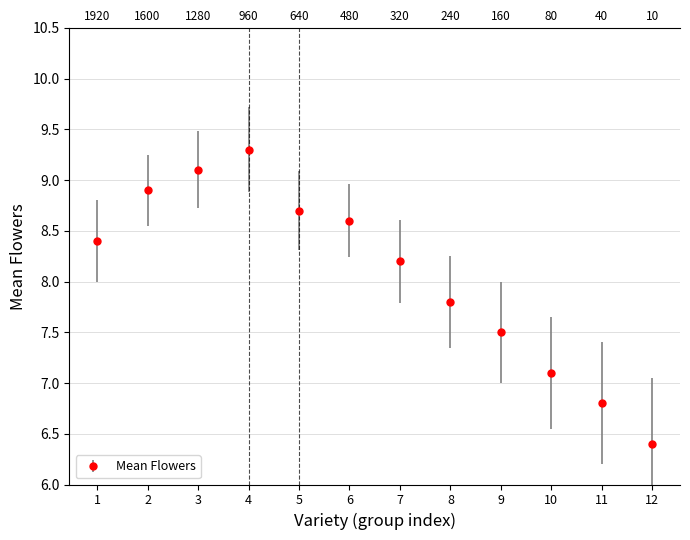

How many values are below 8?

5